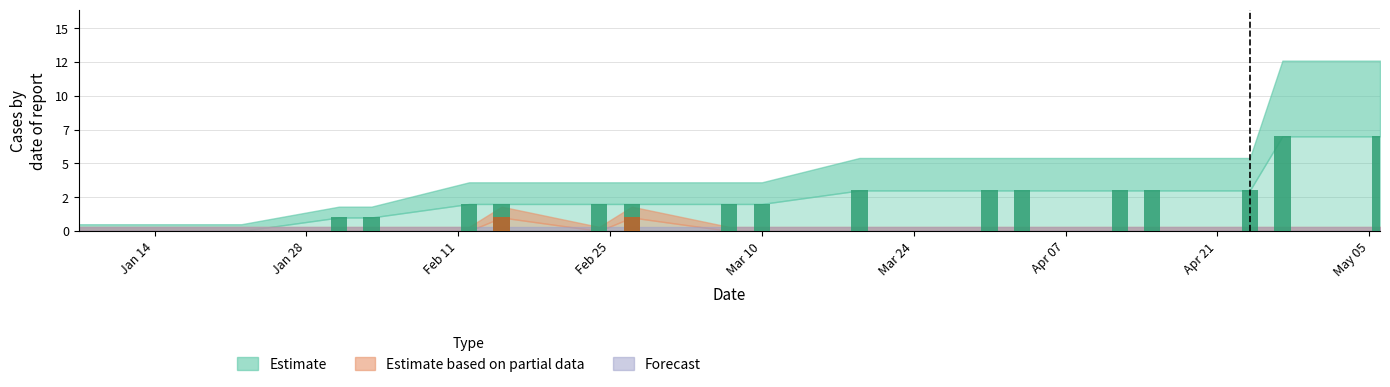

Which series has the widest spread of values?

Estimate